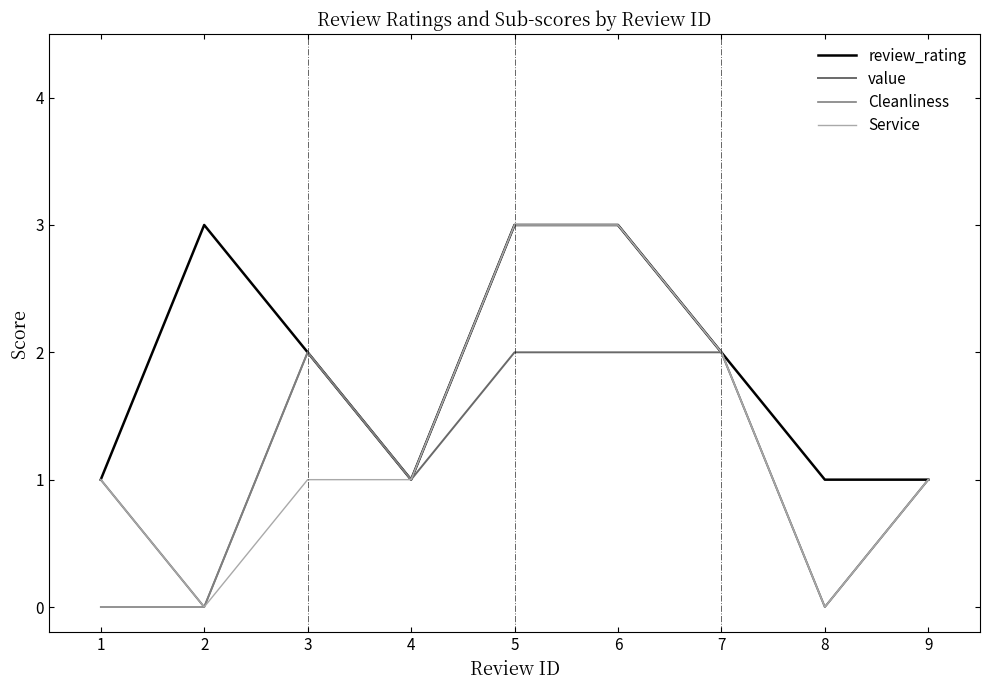

How many lines are shown in the chart?

4